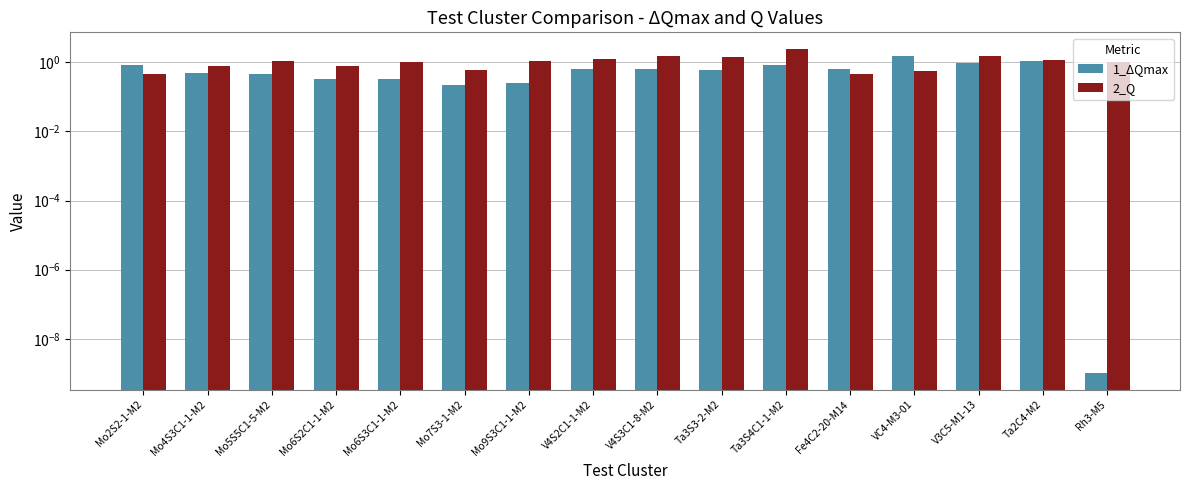

Rank the categories by 1_ΔQmax value from lowest to highest.

Rh3-M5, Mo7S3-1-M2, Mo9S3C1-1-M2, Mo6S2C1-1-M2, Mo6S3C1-1-M2, Mo5S5C1-5-M2, Mo4S3C1-1-M2, Ta3S3-2-M2, Fe4C2-20-M14, V4S3C1-8-M2, V4S2C1-1-M2, Ta3S4C1-1-M2, Mo2S2-1-M2, V3C5-M1-13, Ta2C4-M2, VC4-M3-01